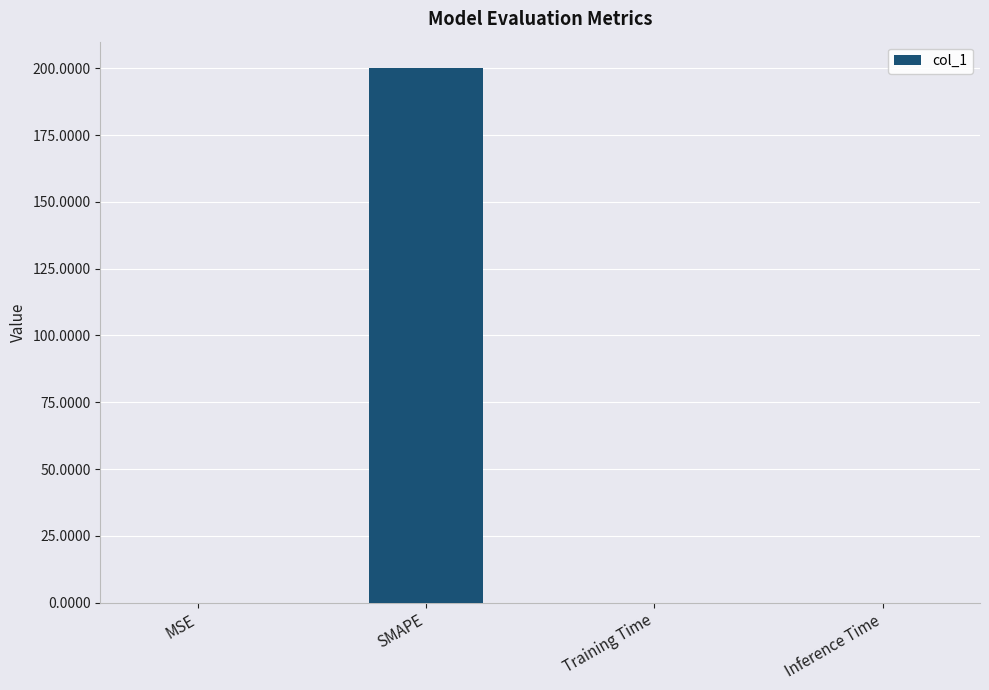

True or false: the data shows 0.0 at Training Time.

True